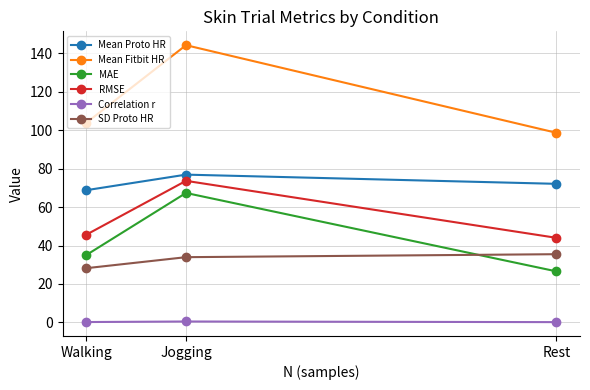

What is the approximate value of Mean Fitbit HR at Jogging?

144.3